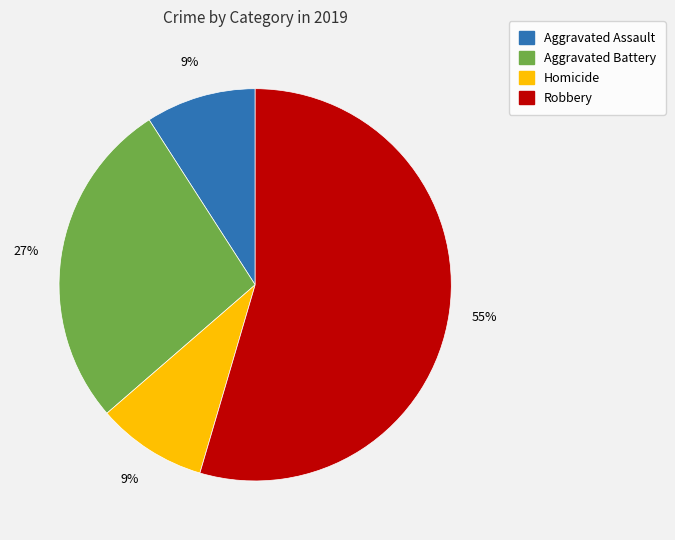

To the nearest percent, what is the average slice percentage?

25%